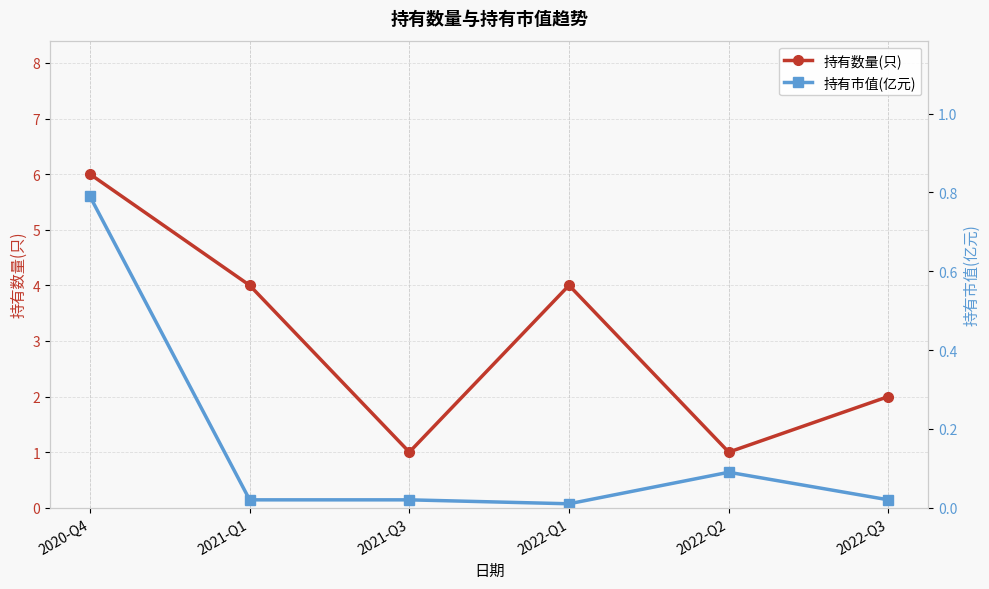

True or false: 持有市值(亿元) and 持有数量(只) intersect in this chart.

False